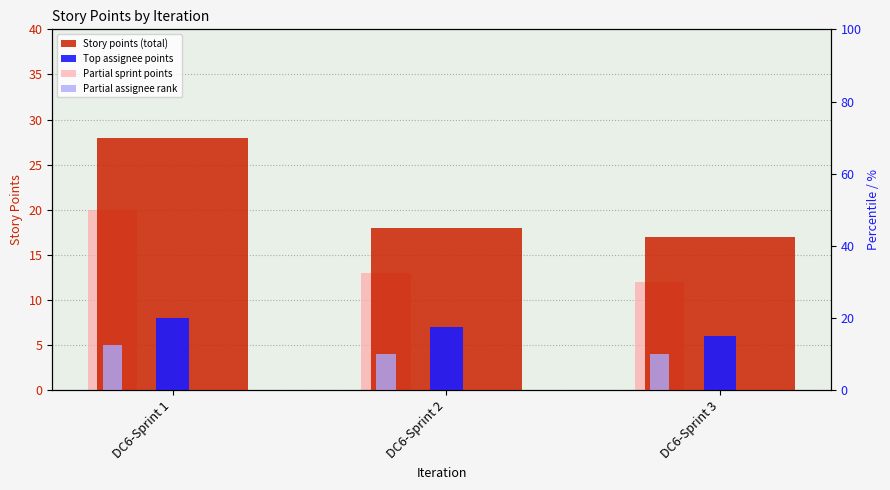

Rank the series by their average value, from highest to lowest.

Story points (total), Partial sprint points, Top assignee points, Partial assignee rank